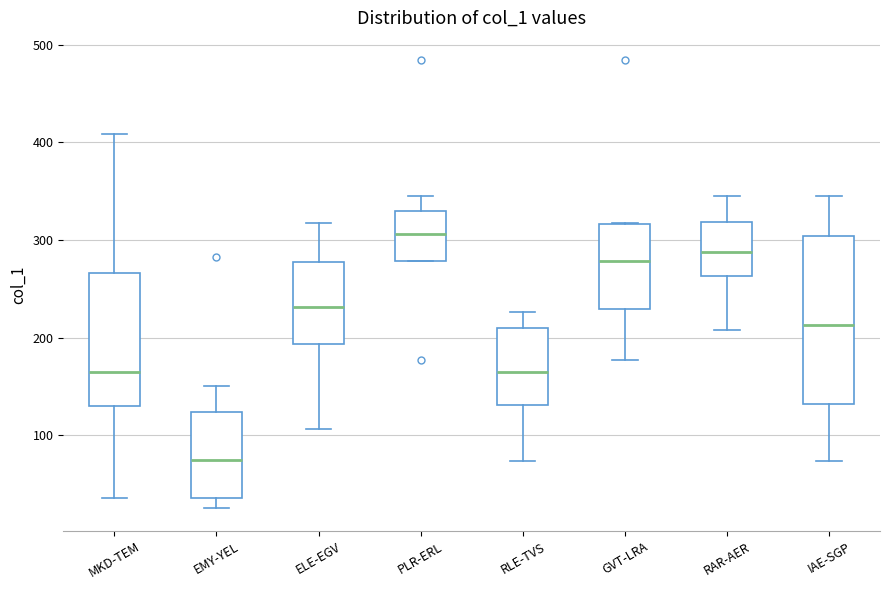

Which box's median line is the highest?

PLR-ERL